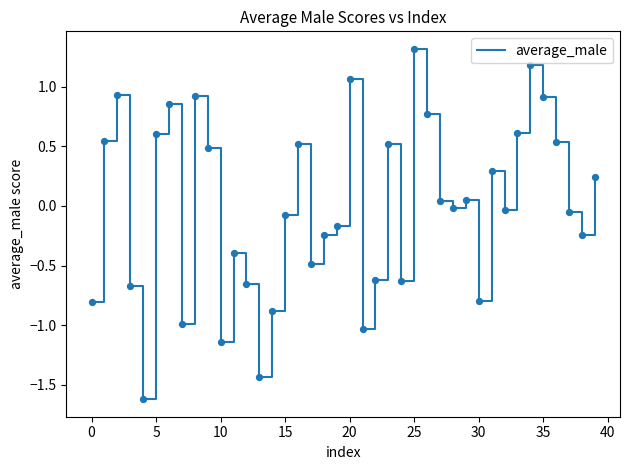

What is the difference between the maximum and minimum values?

2.9